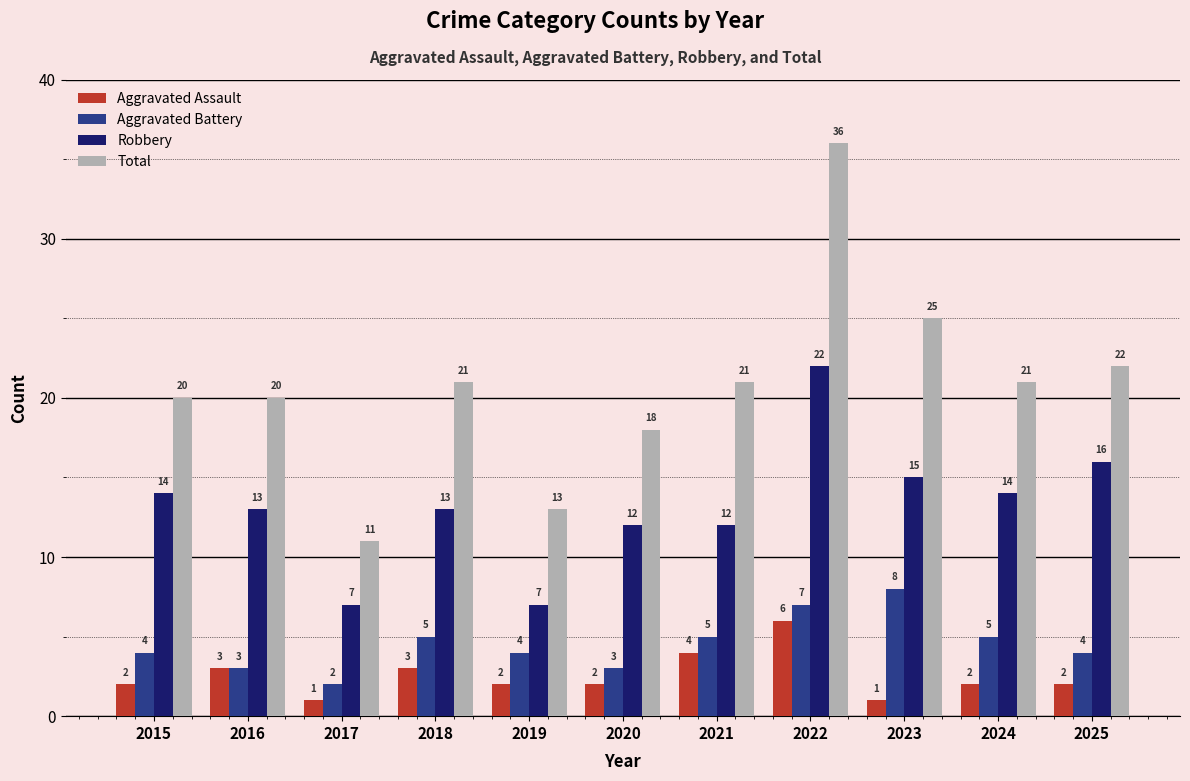

True or false: Aggravated Assault has a value of 2 at 2019.

True